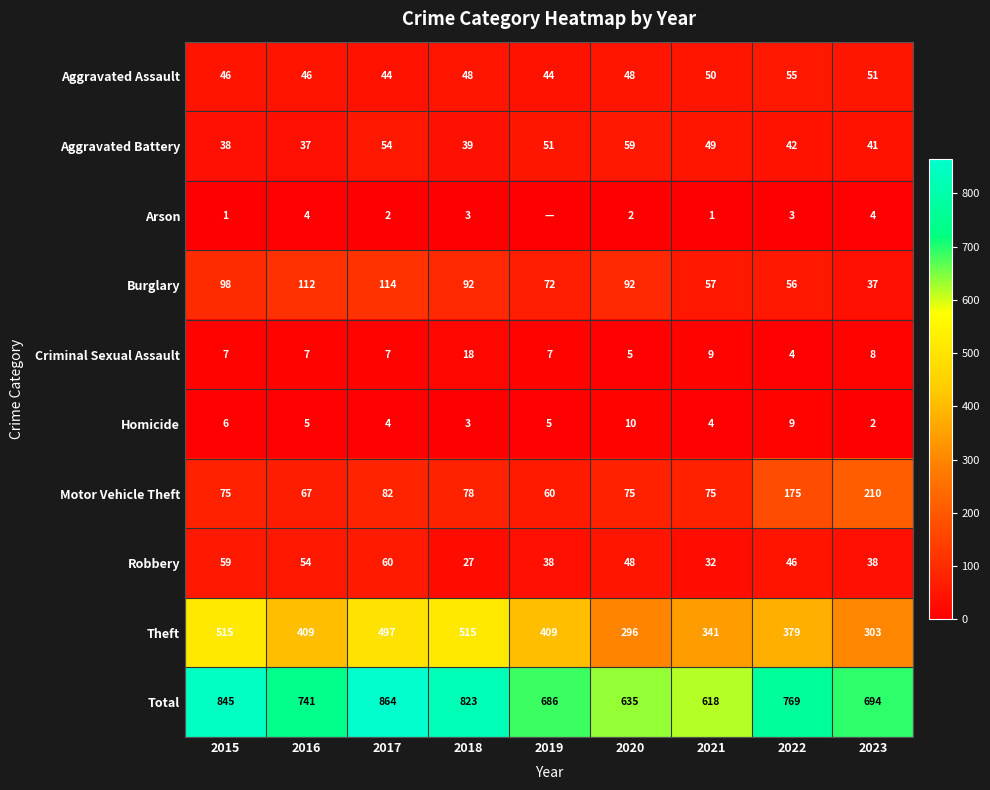

Rank the series at 2022 from highest to lowest value.

Total, Theft, Motor Vehicle Theft, Burglary, Aggravated Assault, Robbery, Aggravated Battery, Homicide, Criminal Sexual Assault, Arson